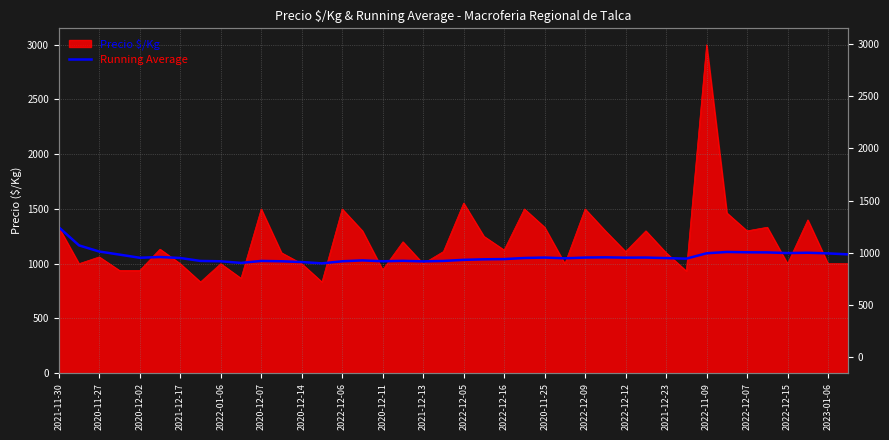

How many lines are shown in the chart?

1